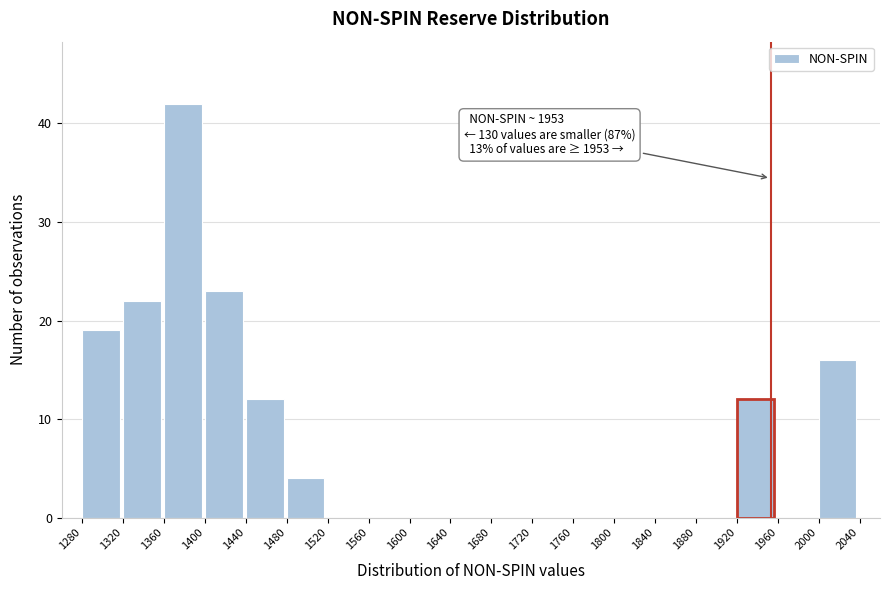

Which range on the x-axis has the tallest bar?

1360 to 1400